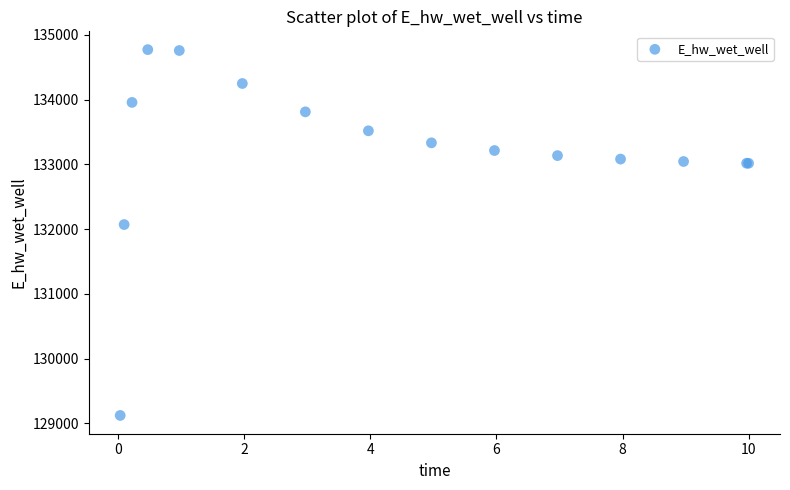

What Y value in the scatter plot is closest to 131947?

132070.1